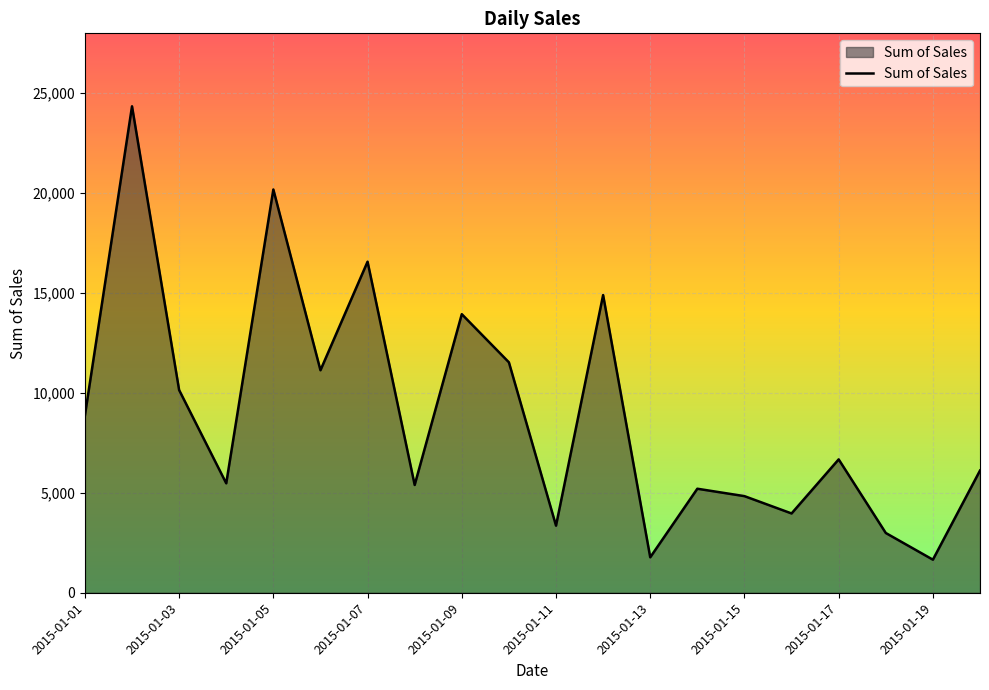

Count the number of values greater than 6667.

10